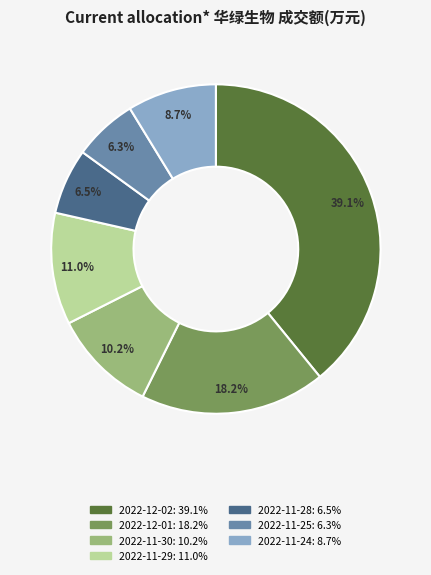

Is it true that 2022-12-02 is 39% of the pie?

True